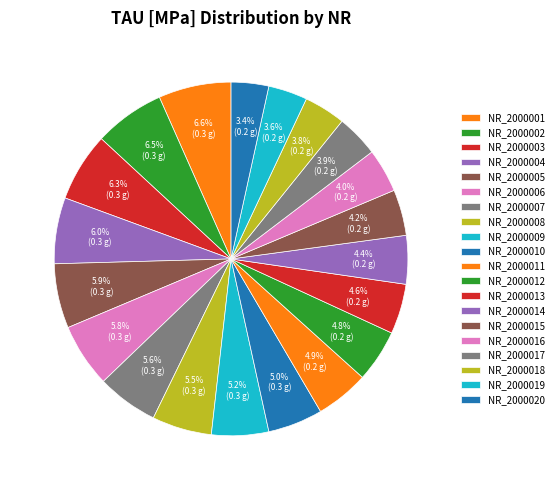

Is the sum of NR_2000016 and NR_2000019 greater than half?

No